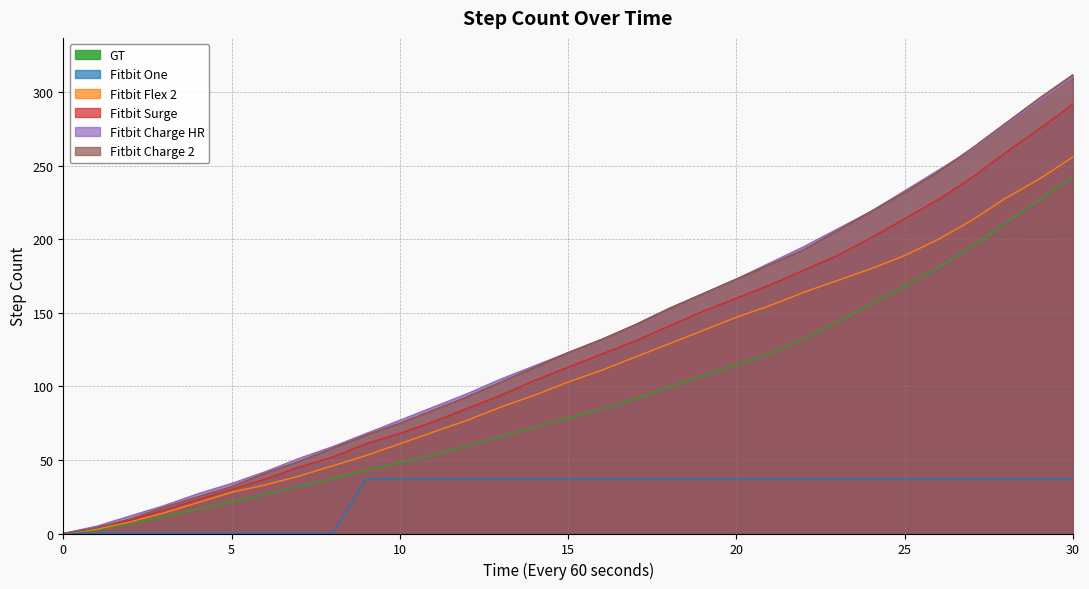

What is the value of the Fitbit Surge point at the 30th from the left?

275.0